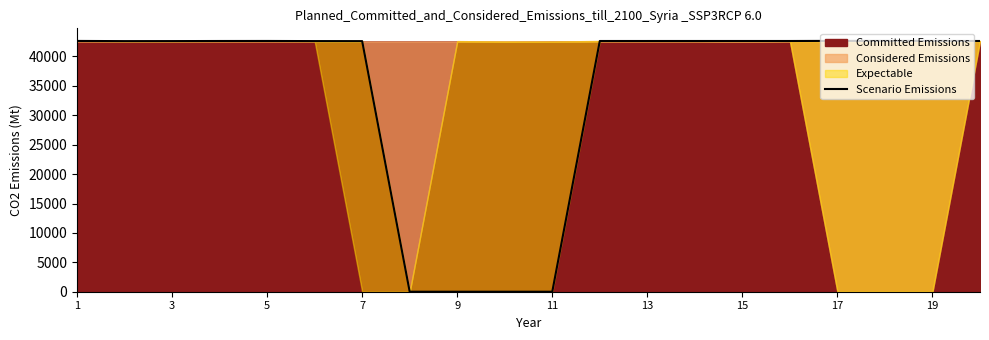

What is the difference between the maximum and second lowest values?

42652